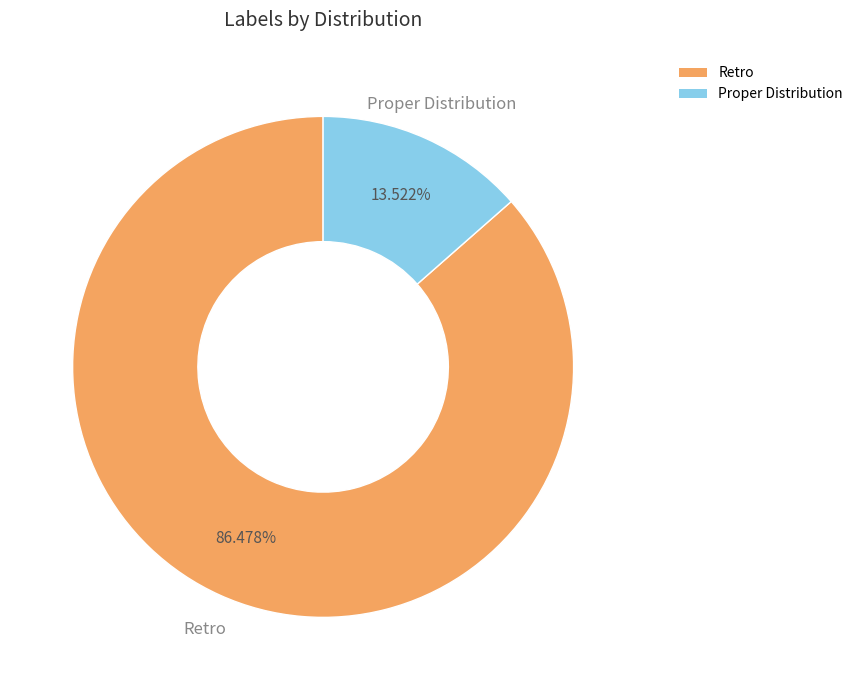

Combined, what portion of the pie is Proper Distribution and Retro?

100.0%